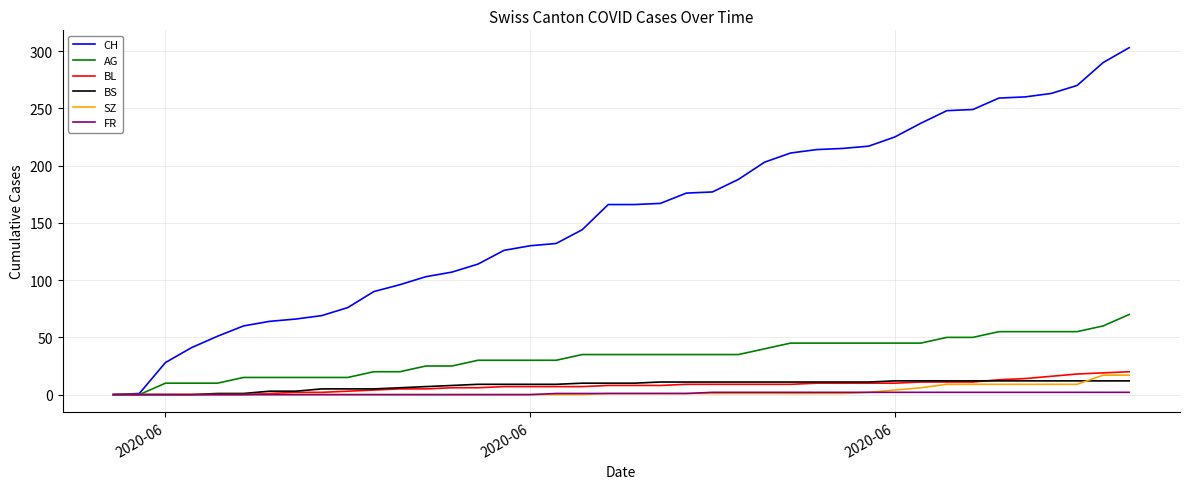

List the series in order of their peak value, lowest first.

FR, BS, SZ, BL, AG, CH